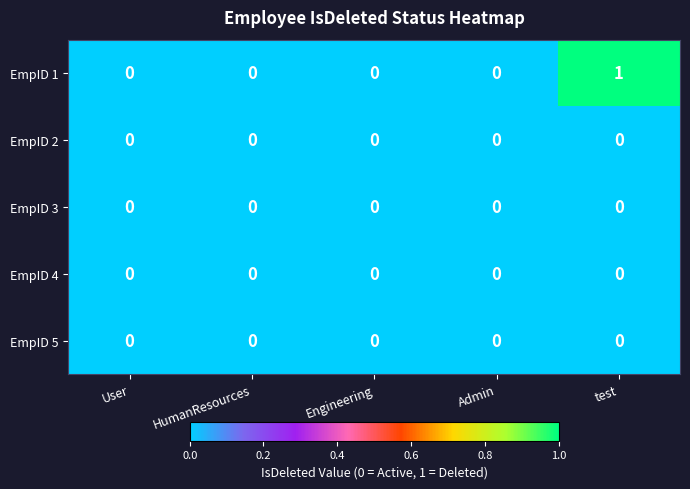

At which category is the sum across all series the highest?

test